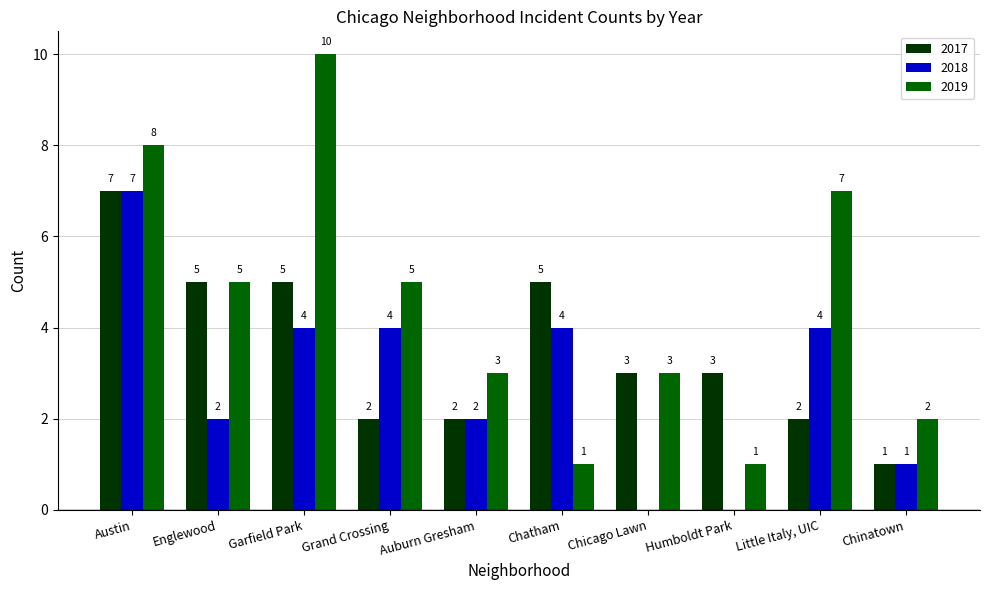

Which series has the largest range (max minus min)?

2019